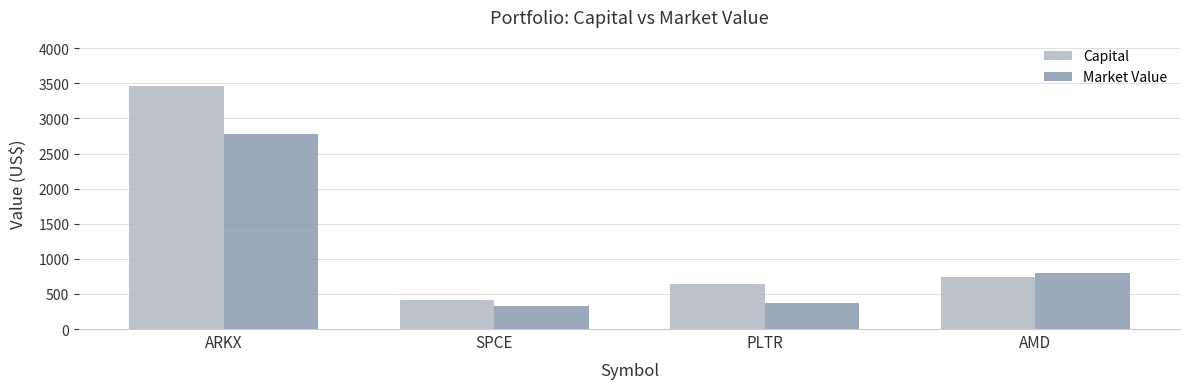

How many bars are there in total?

8